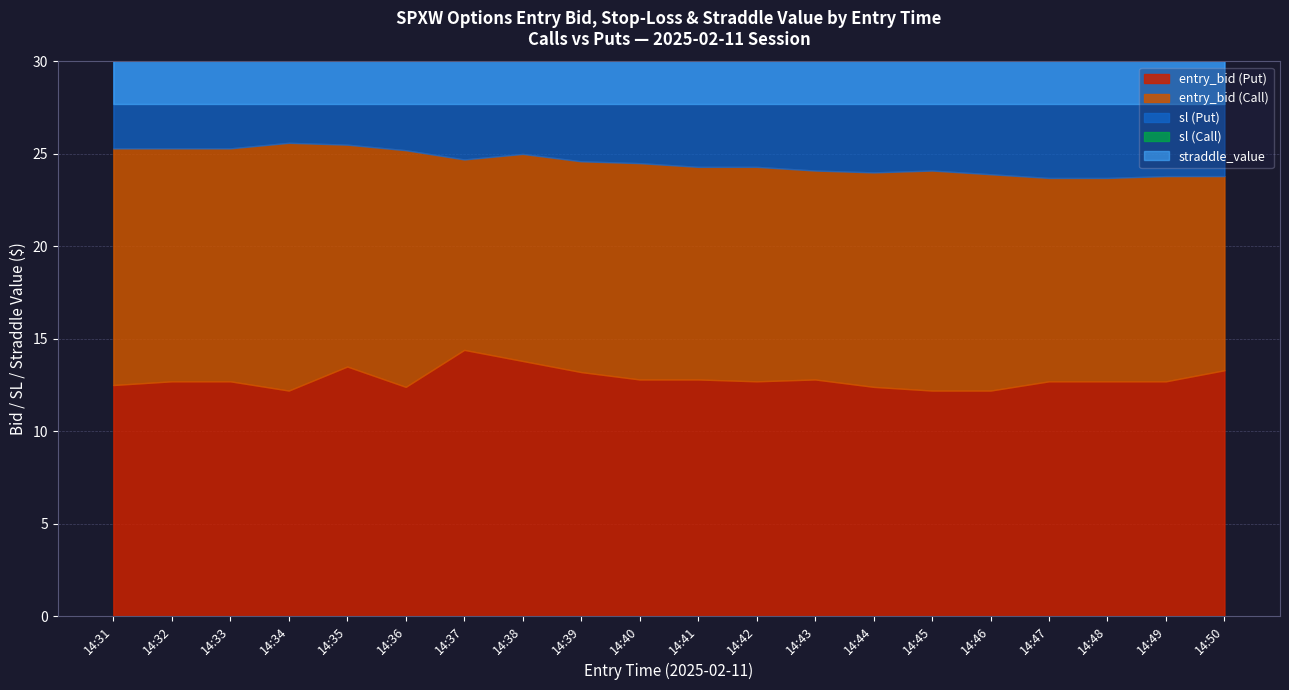

True or false: straddle_value and entry_bid intersect in this chart.

False